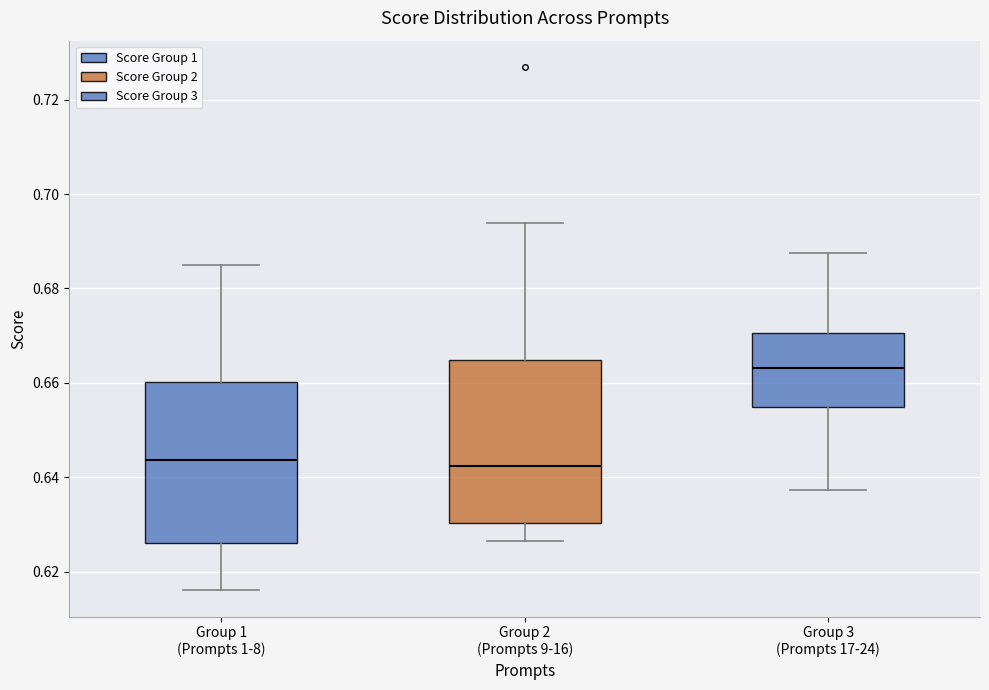

Reading left to right, transcribe this box plot: for each box, give where its median line is, the range the box spans, and where its two whiskers end, as read against the y-axis. The values are not printed on the chart, so give them approximately, as read against the axis.

Group 1 (Prompts 1-8): median 0.644, box 0.626 to 0.660, whiskers 0.616 to 0.684
Group 2 (Prompts 9-16): median 0.642, box 0.630 to 0.664, whiskers 0.626 to 0.694
Group 3 (Prompts 17-24): median 0.664, box 0.654 to 0.670, whiskers 0.638 to 0.688